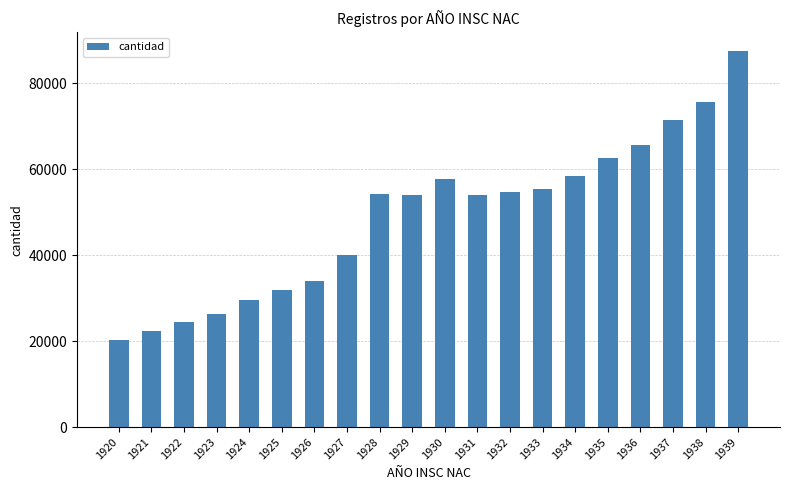

Read the value at 1933.

55500